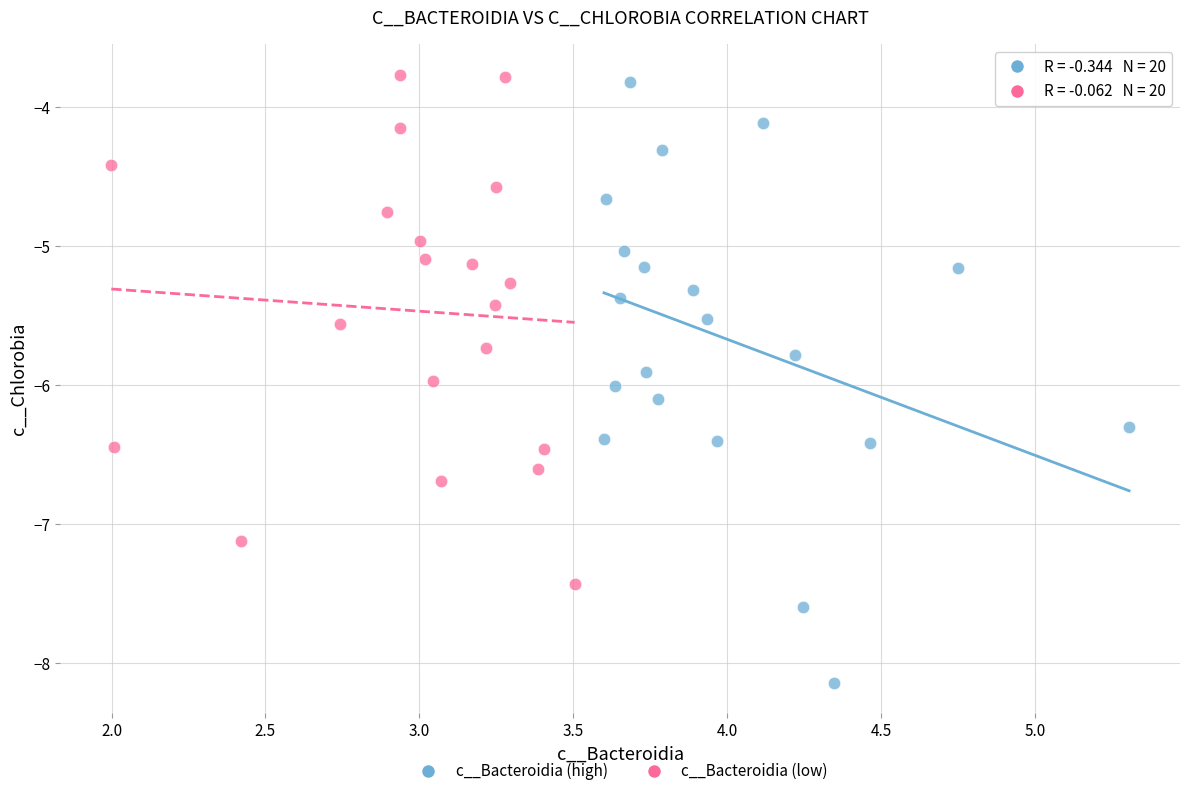

Which series contains the lowest Y value?

c__Bacteroidia (high)